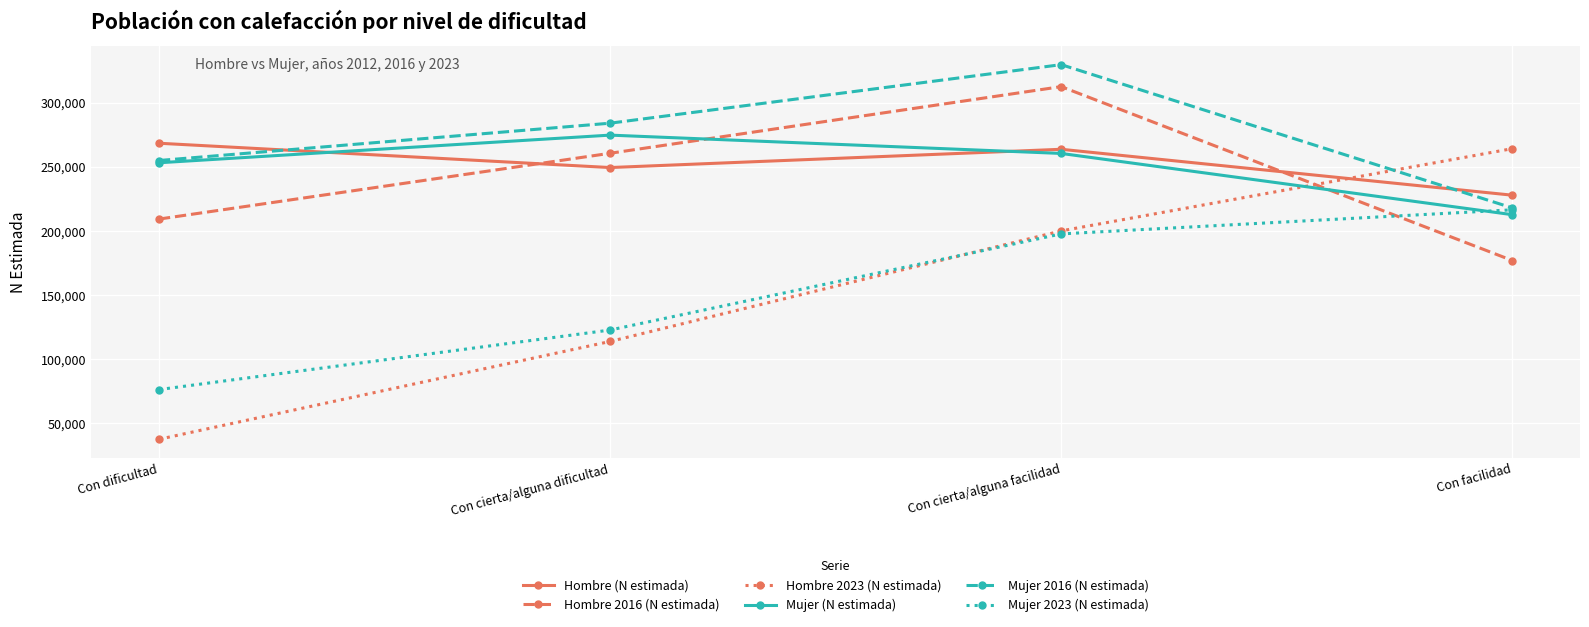

True or false: Hombre 2023 (N estimada) has more than 1 interior local peaks.

False